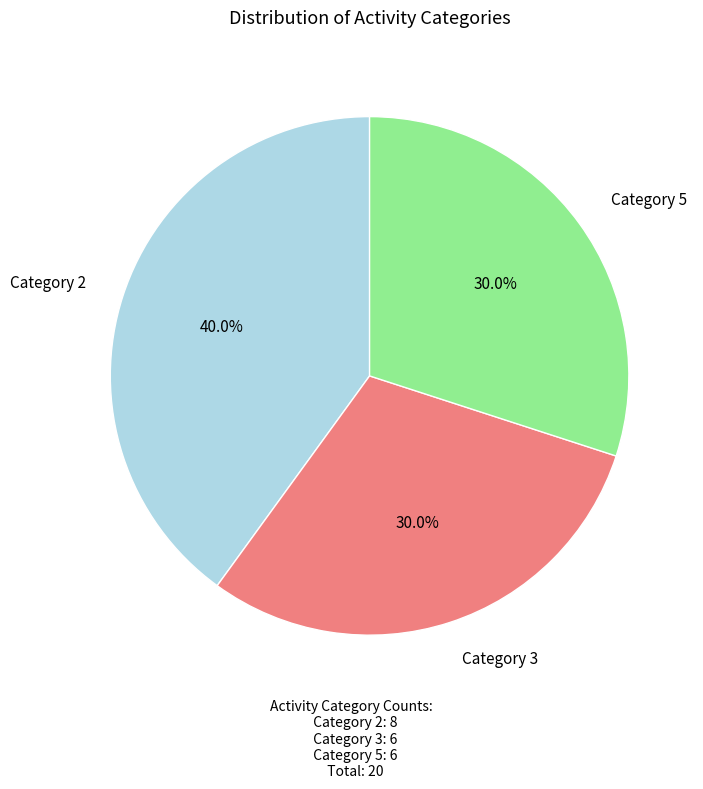

Which slice is the largest?

Category 2